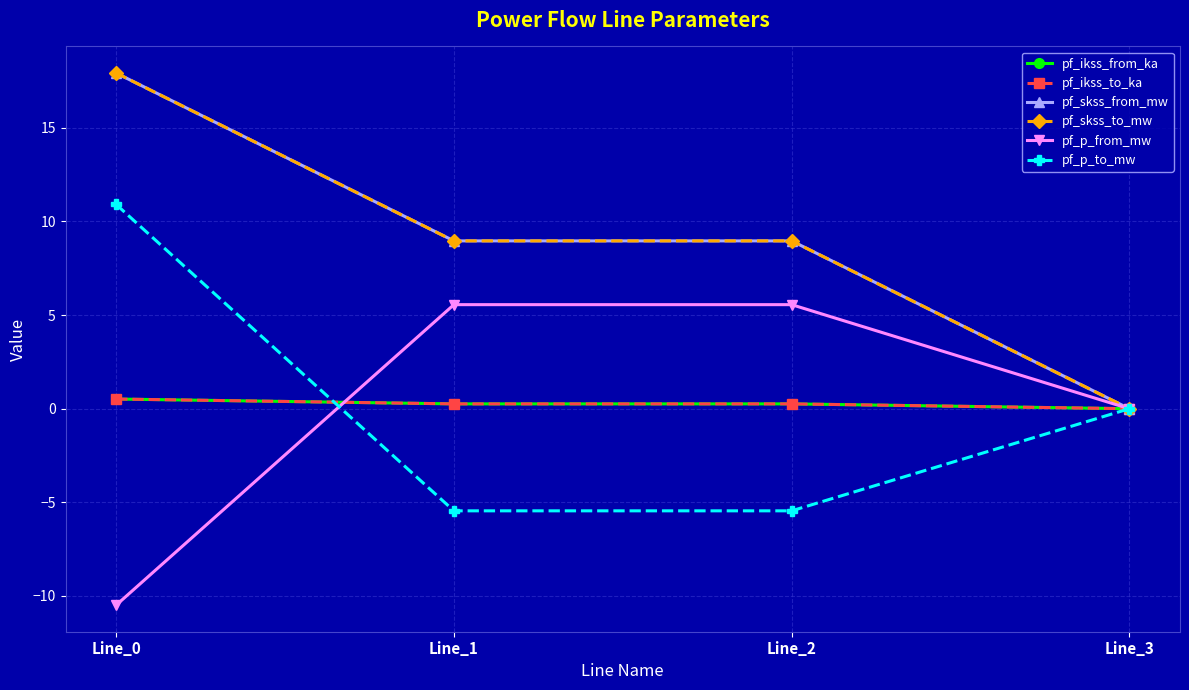

Does the chart have visible grid lines?

Yes